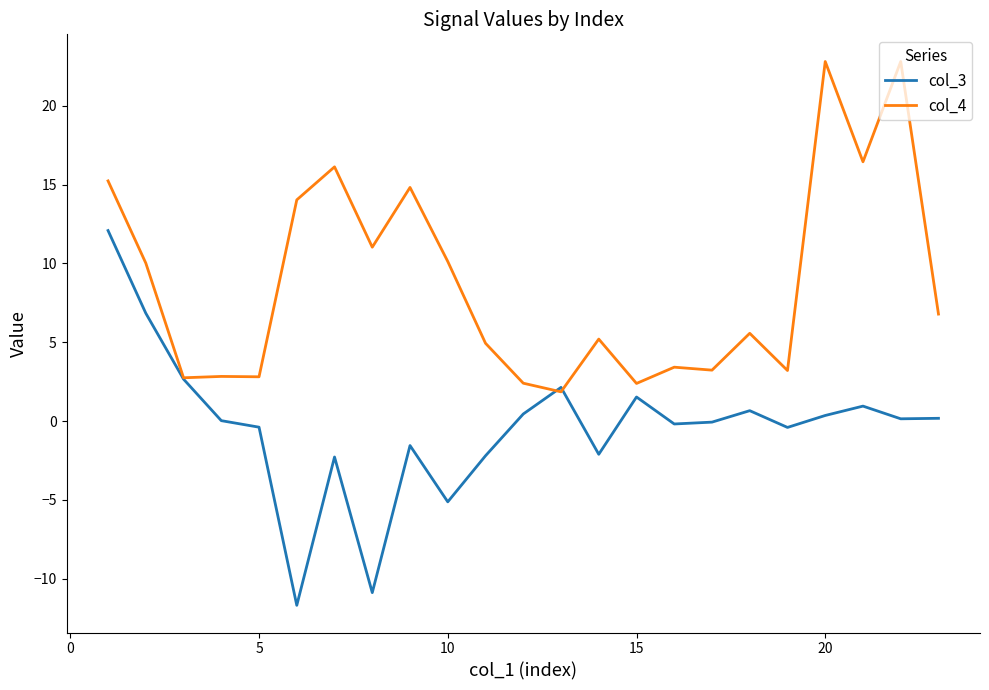

After their last crossing, which series has the higher values: col_3 or col_4?

col_4